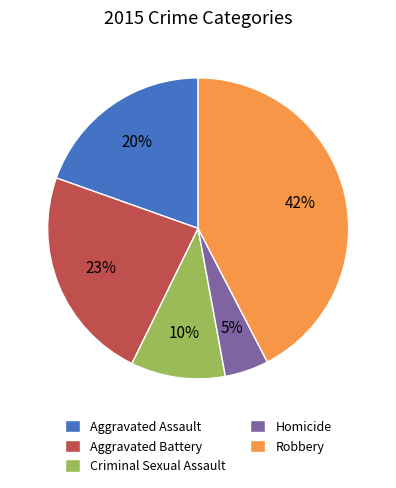

Rank the categories by value from highest to lowest.

Robbery, Aggravated Battery, Aggravated Assault, Criminal Sexual Assault, Homicide